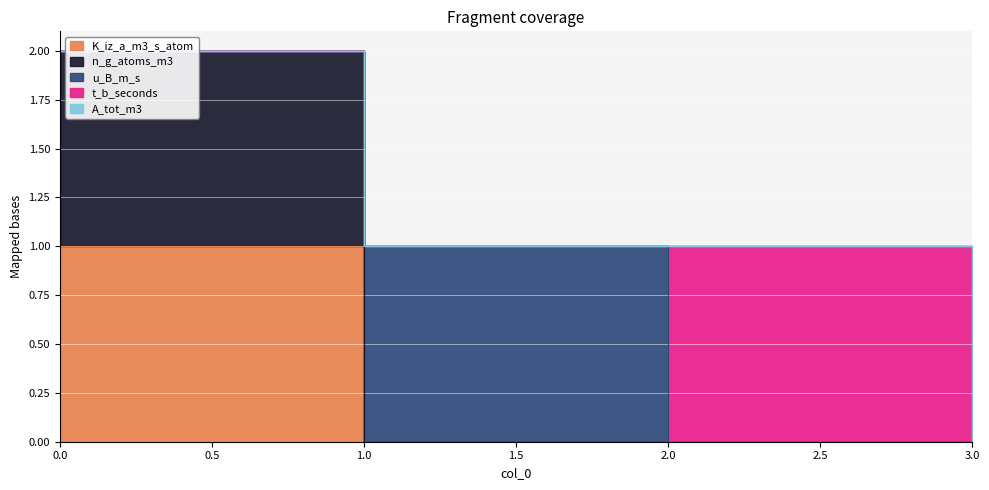

True or false: A_tot_m3 and n_g_atoms_m3 cross at least once.

False